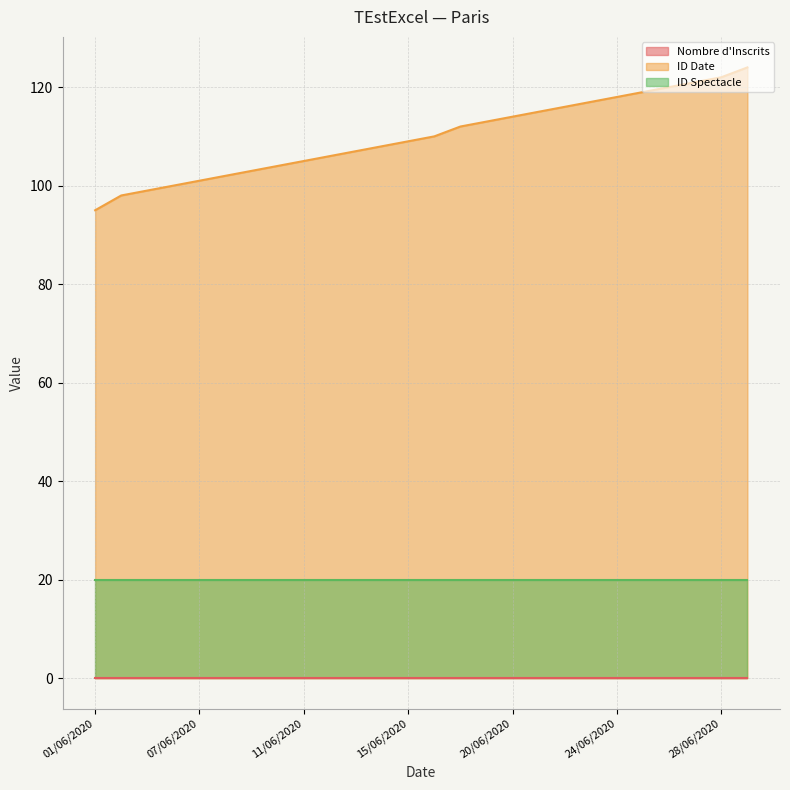

Is the value of Nombre d'Inscrits at 27/06/2020 greater than the value of ID Spectacle at 23/06/2020?

No